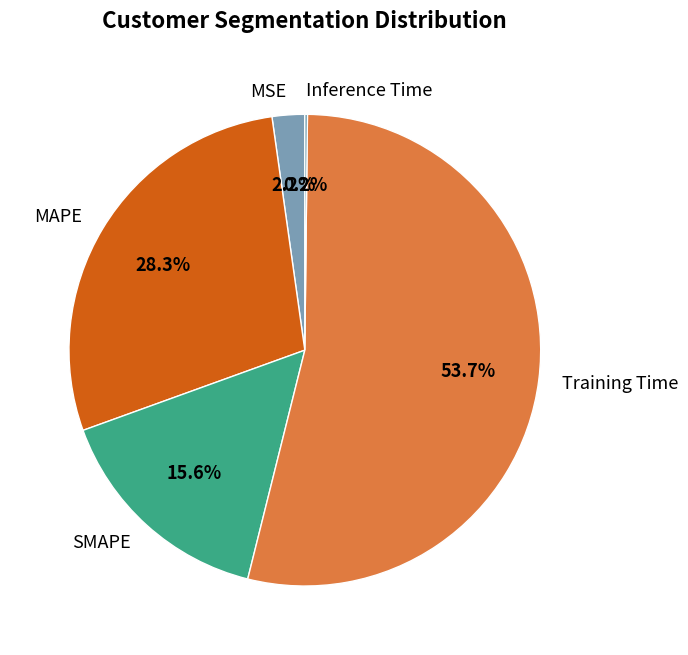

What percentage do MSE and MAPE together represent?

30.5%